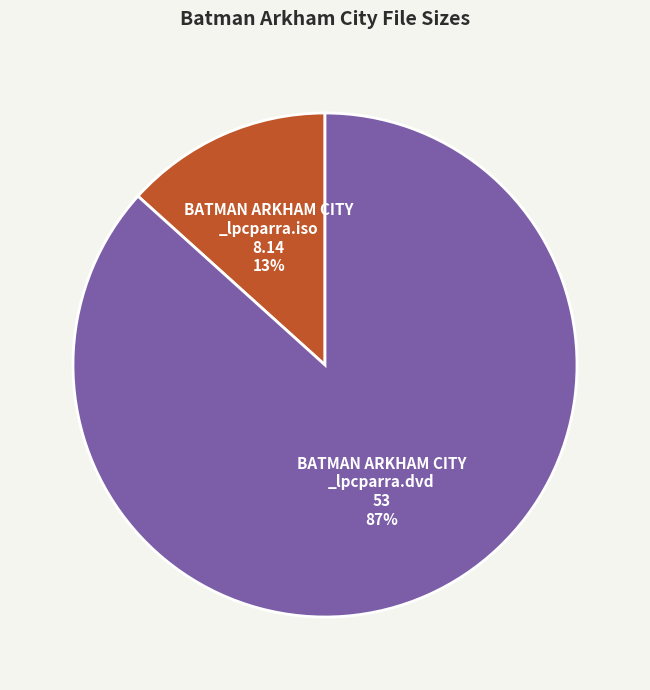

How many segments does this pie chart have?

2